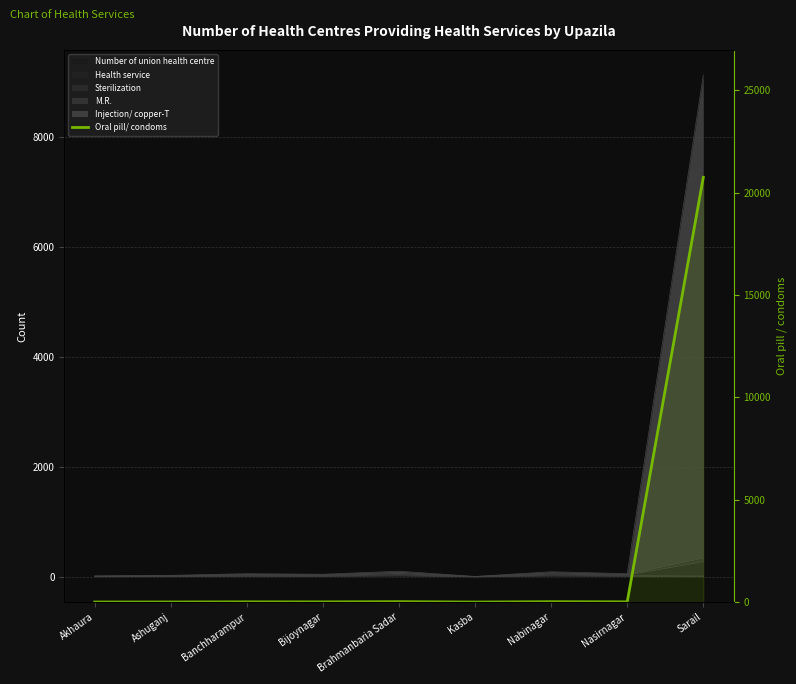

How many values are below 12?

4